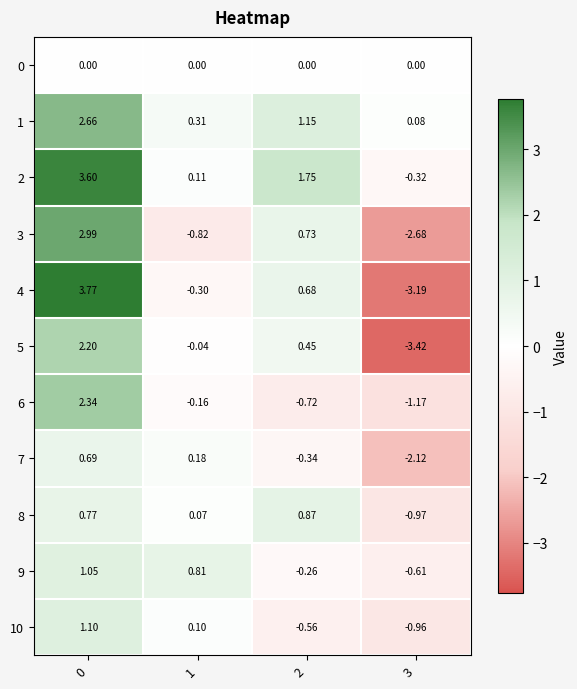

Is the value of 0 at 1 greater than the value of 4 at 1?

Yes